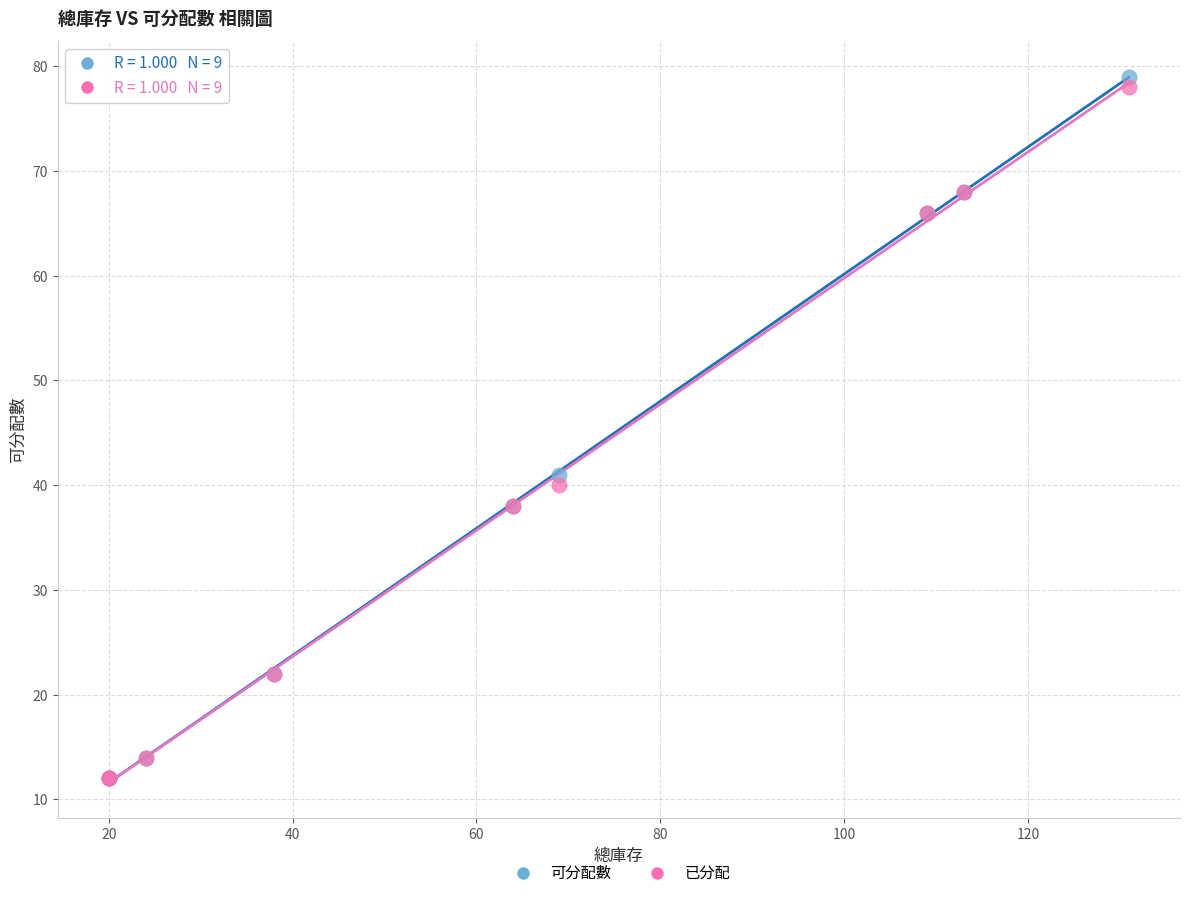

Across all series, what Y value is closest to 45?

41